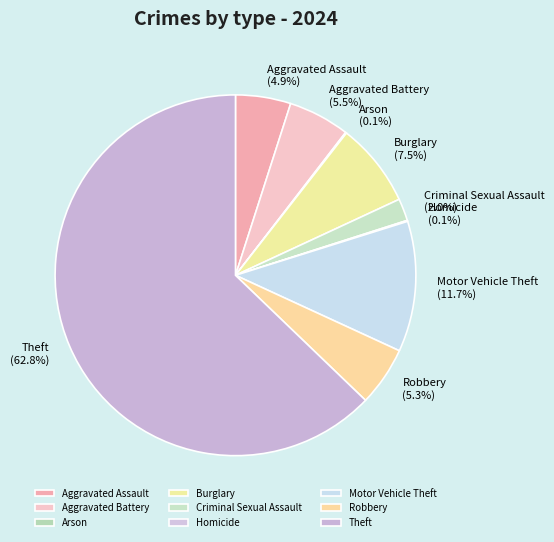

Which slice is the largest?

Theft